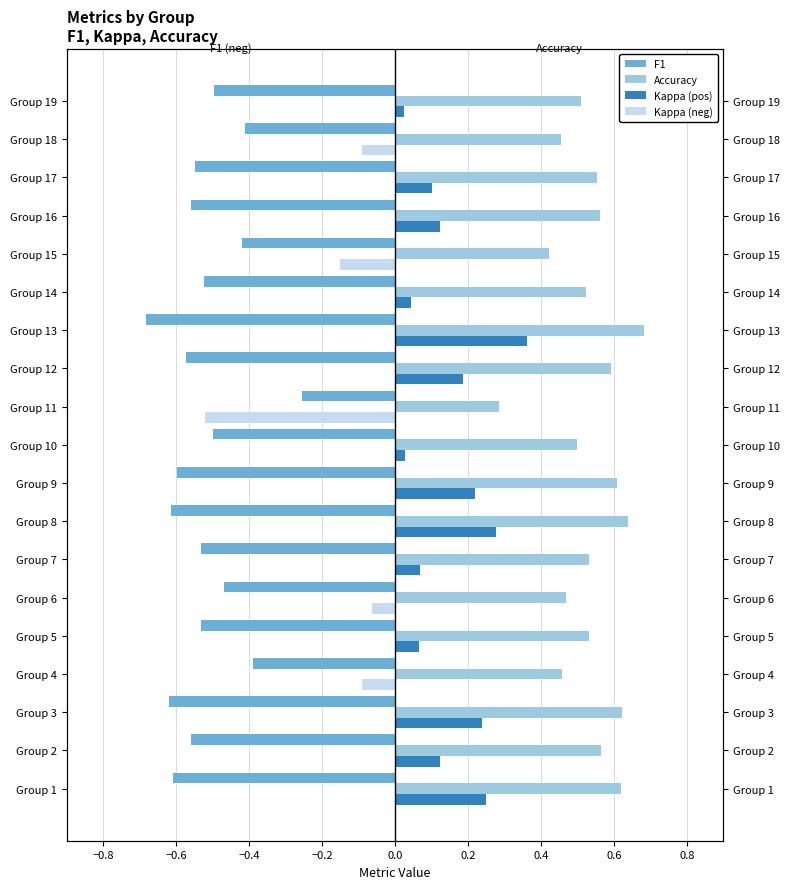

The Kappa (pos) series shows 0.1 at Group 5. True or false?

False